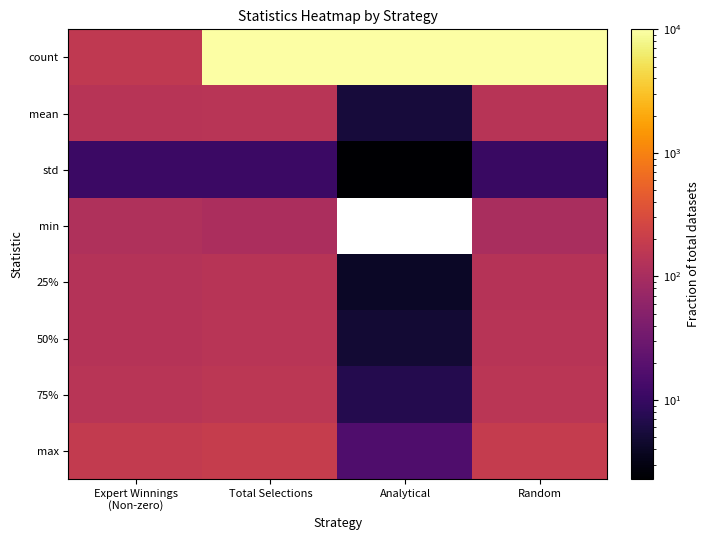

Which category has the lowest value across all series?

Analytical